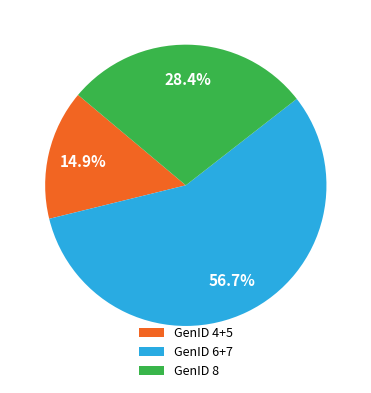

How many slices are in this pie chart?

3